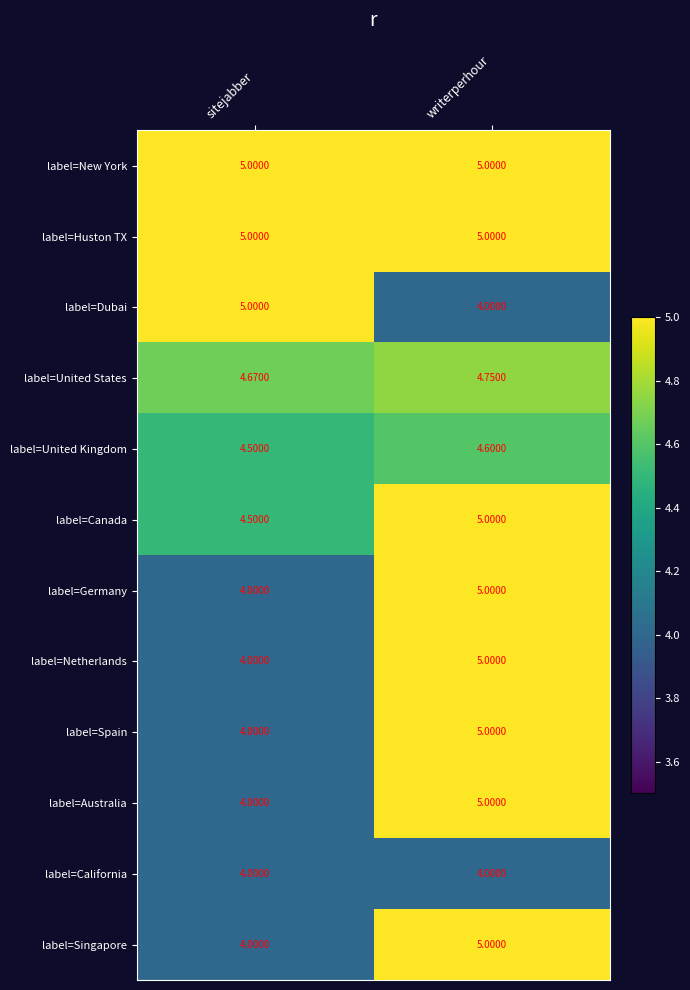

At which label is label=United States closest to 4?

sitejabber